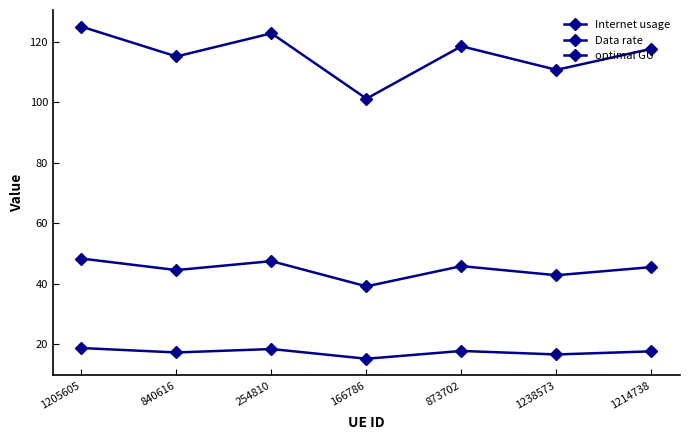

Is this an area chart (filled region under the line)?

No